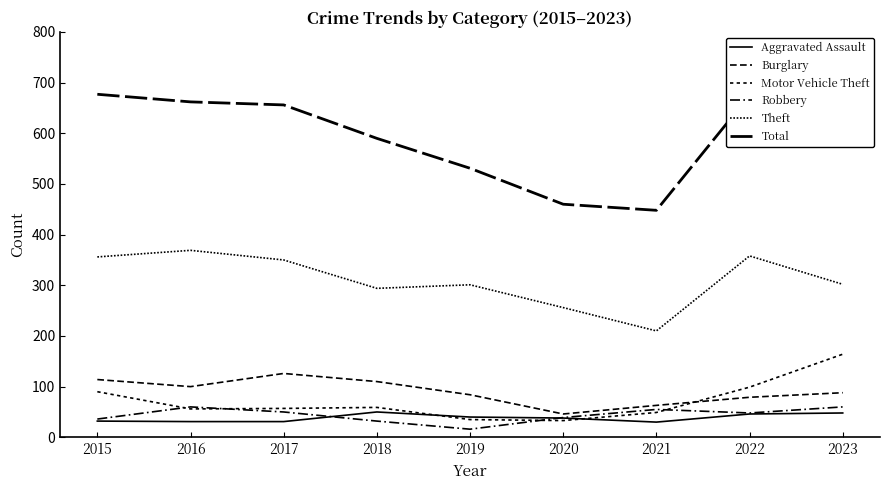

Which has a higher value, 2016 or 2020?

2020